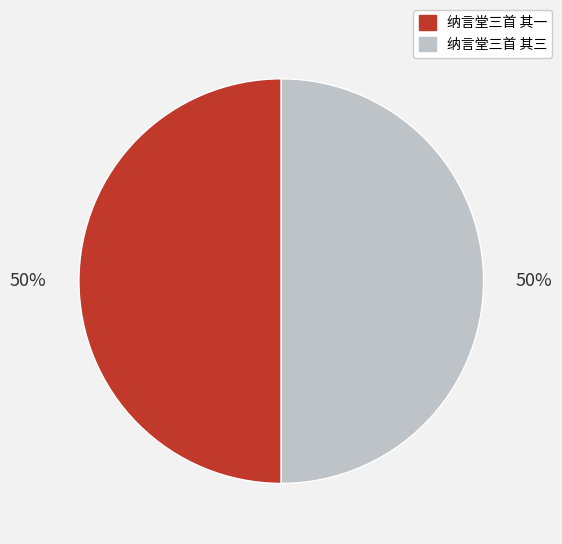

Approximately how many times larger is the value at 纳言堂三首 其三 compared to 纳言堂三首 其一?

1.0